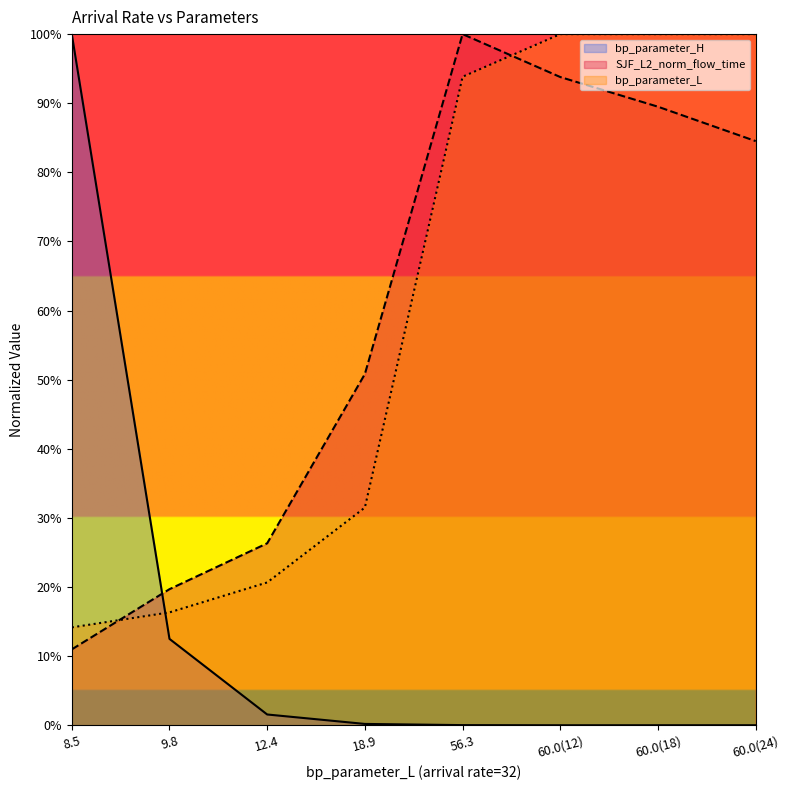

The value of bp_parameter_L at 56.3 is 1.6. True or false?

False